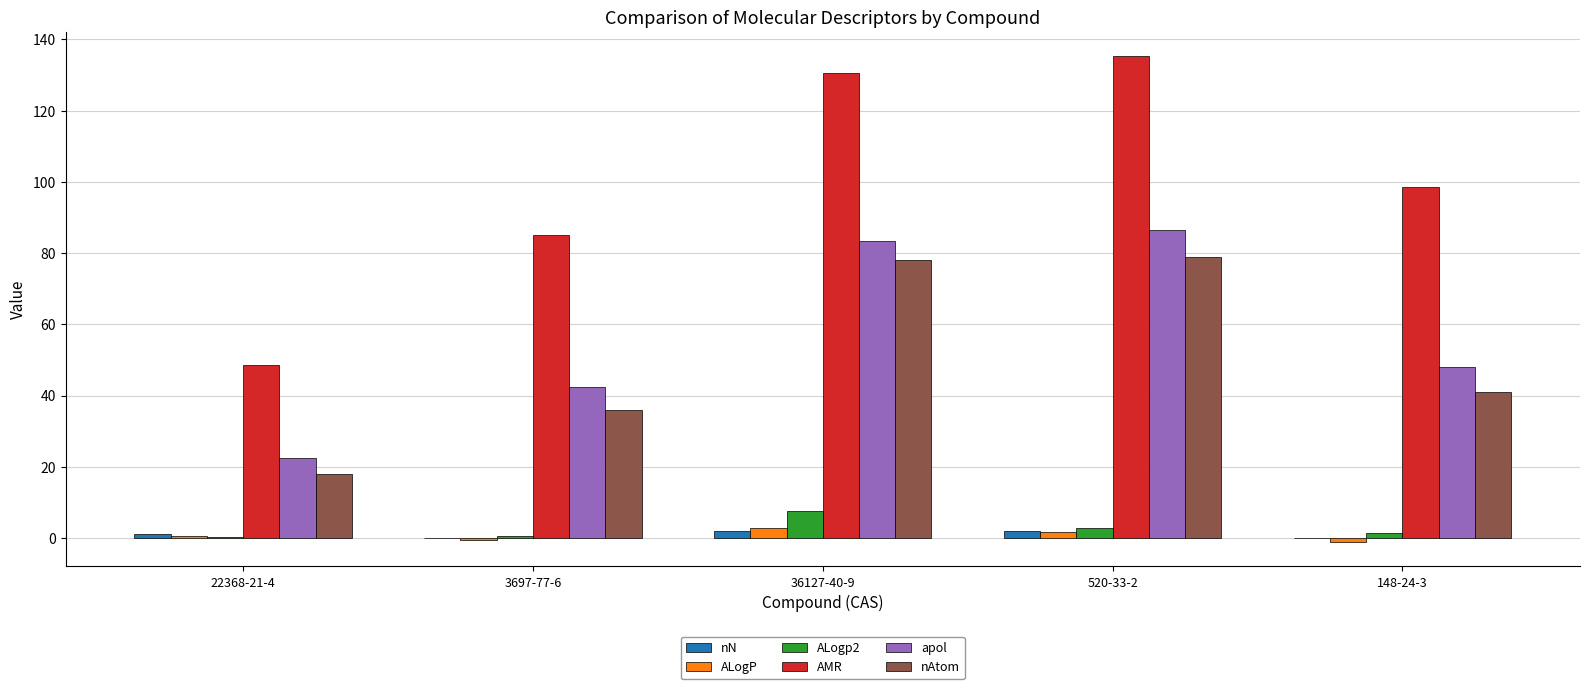

Is the value of nN at 3697-77-6 greater than the value of nAtom at 36127-40-9?

No